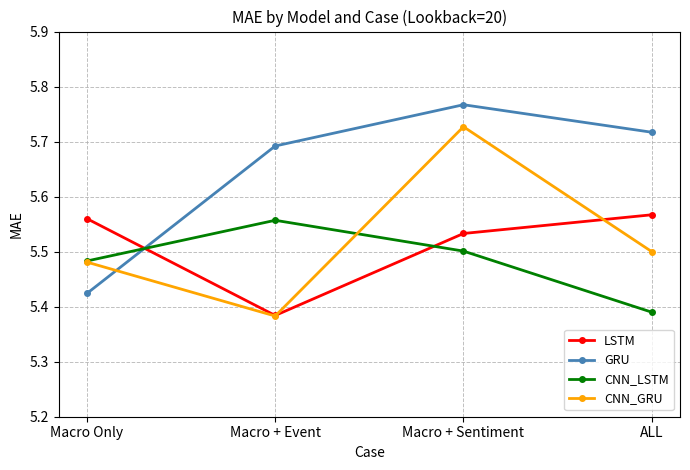

How many lines are shown in the chart?

4